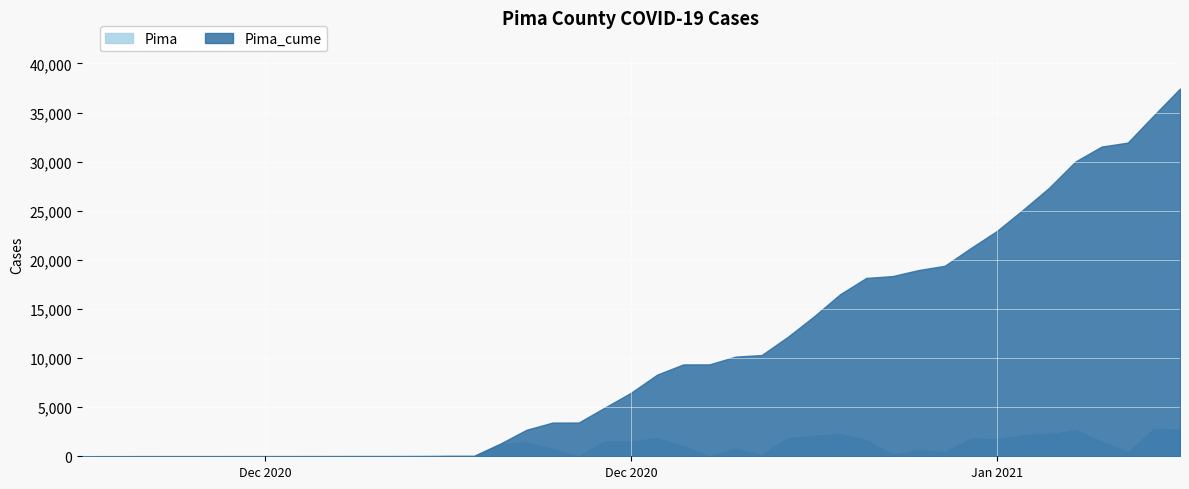

What is the total value across all series at 2021-02-20?

62700